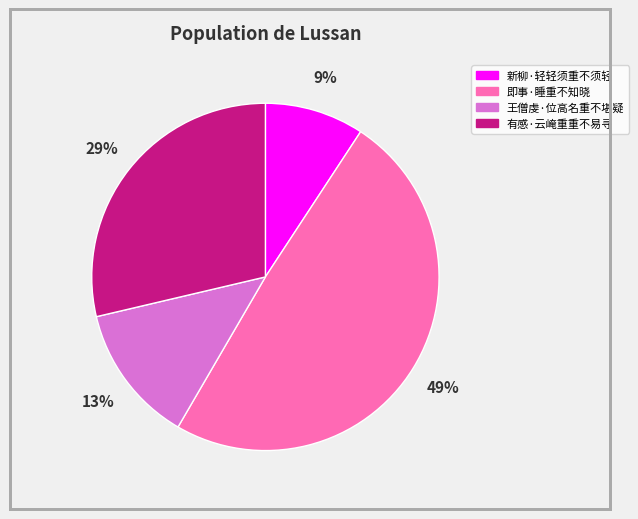

Rank the categories by value from highest to lowest.

即事·睡重不知晓, 有感·云崦重重不易寻, 王僧虔·位高名重不堪疑, 新柳·轻轻须重不须轻